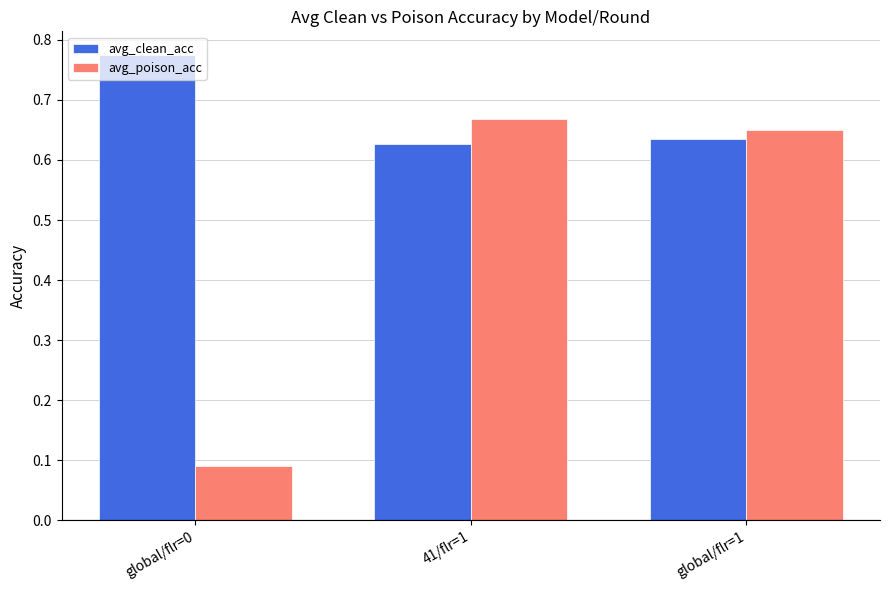

Between global/flr=0 and 41/flr=1, which series saw the biggest shift?

avg_poison_acc